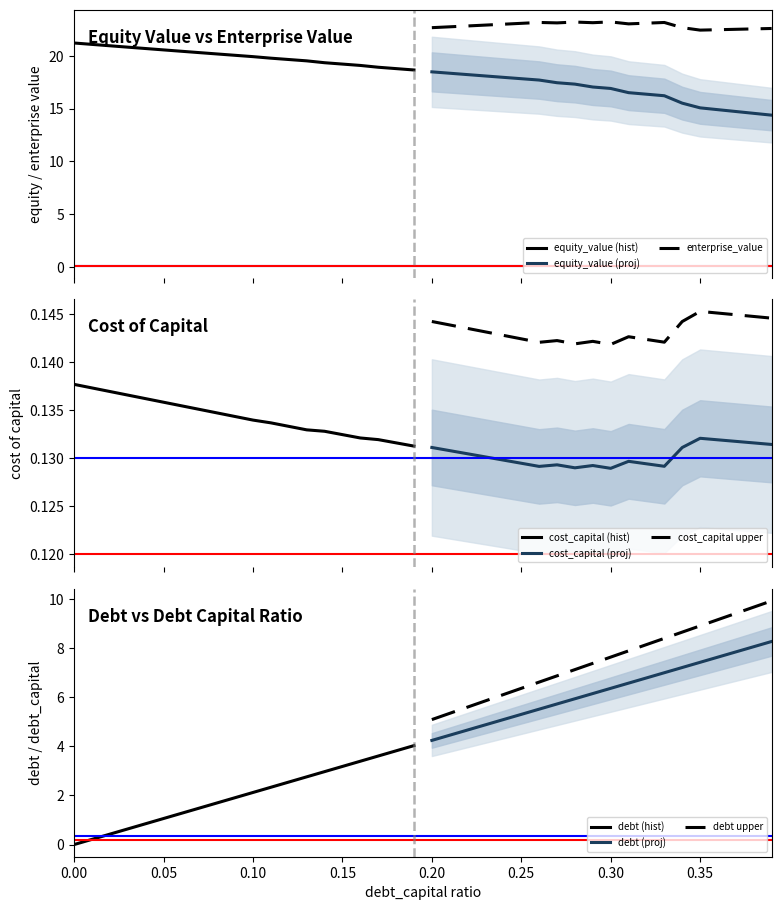

Reading right to left, what are all the values shown in this chart?

debt_capital: 0.4	0.4	0.4	0.4	0.3	0.3	0.3	0.3	0.3	0.3	0.3	0.3	0.3	0.3	0.2	0.2	0.2	0.2	0.2	0.2	0.2	0.2	0.2	0.2	0.1	0.1	0.1	0.1	0.1	0.1	0.1	0.1	0.1	0.1	0.1	0.0	0.0	0.0	0.0	0.0
cost_capital: 0.1	0.1	0.1	0.1	0.1	0.1	0.1	0.1	0.1	0.1	0.1	0.1	0.1	0.1	0.1	0.1	0.1	0.1	0.1	0.1	0.1	0.1	0.1	0.1	0.1	0.1	0.1	0.1	0.1	0.1	0.1	0.1	0.1	0.1	0.1	0.1	0.1	0.1	0.1	0.1
equity_value: 14.4	14.6	14.7	14.9	15.1	15.5	16.2	16.4	16.5	16.9	17.1	17.3	17.5	17.7	17.8	18.0	18.1	18.2	18.4	18.5	18.7	18.8	18.9	19.1	19.2	19.4	19.5	19.7	19.8	19.9	20.1	20.2	20.3	20.4	20.6	20.7	20.8	21.0	21.1	21.2
enterprise_value: 22.6	22.6	22.5	22.5	22.4	22.7	23.2	23.1	23.0	23.2	23.2	23.2	23.1	23.2	23.1	23.0	22.9	22.8	22.8	22.7	22.6	22.6	22.5	22.4	22.4	22.3	22.2	22.2	22.1	22.0	21.9	21.8	21.7	21.7	21.6	21.5	21.4	21.3	21.3	21.2
debt: 8.3	8.1	7.8	7.6	7.4	7.2	7.0	6.8	6.6	6.4	6.1	5.9	5.7	5.5	5.3	5.1	4.9	4.7	4.5	4.2	4.0	3.8	3.6	3.4	3.2	3.0	2.8	2.5	2.3	2.1	1.9	1.7	1.5	1.3	1.1	0.8	0.6	0.4	0.2	0.0